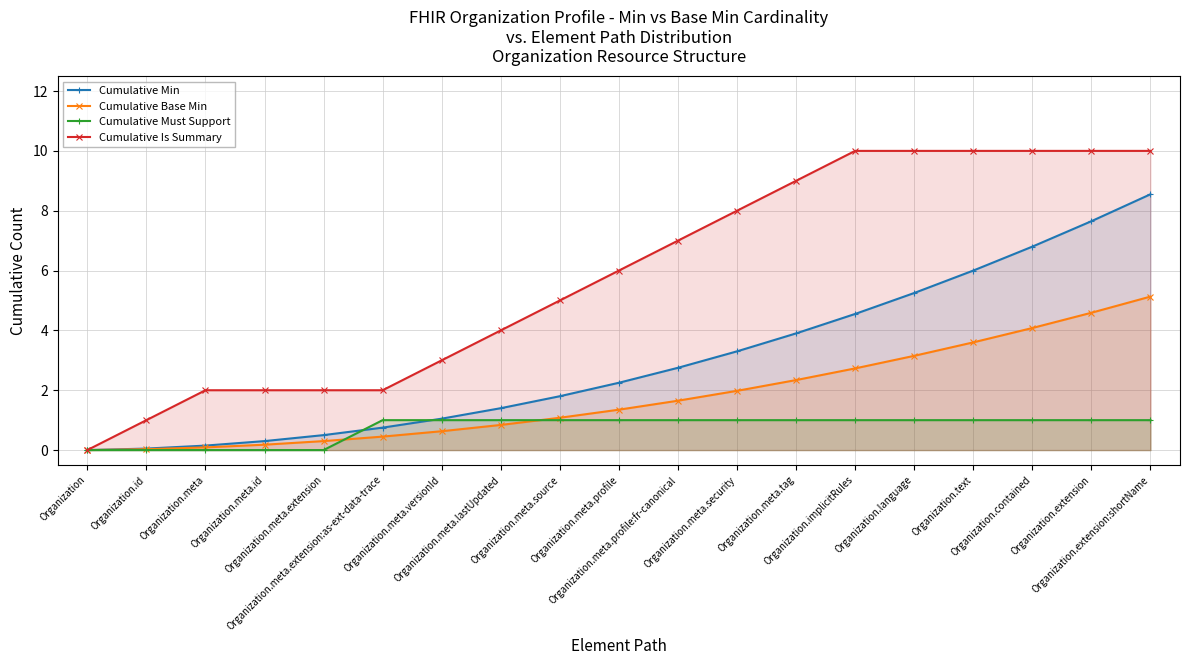

At which category does the chart reach its minimum across all series?

Organization